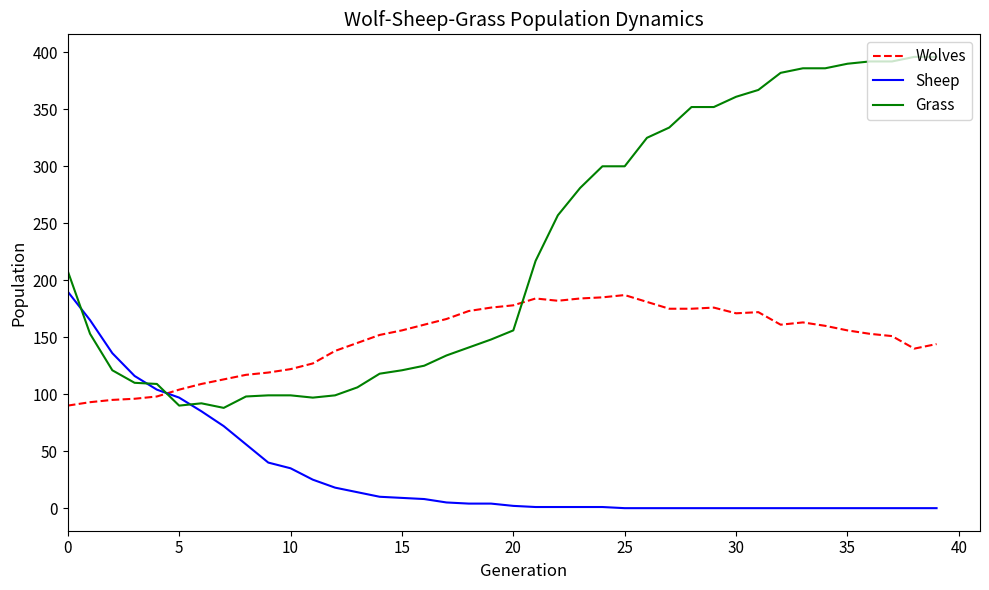

What is the maximum value for Wolves?

187